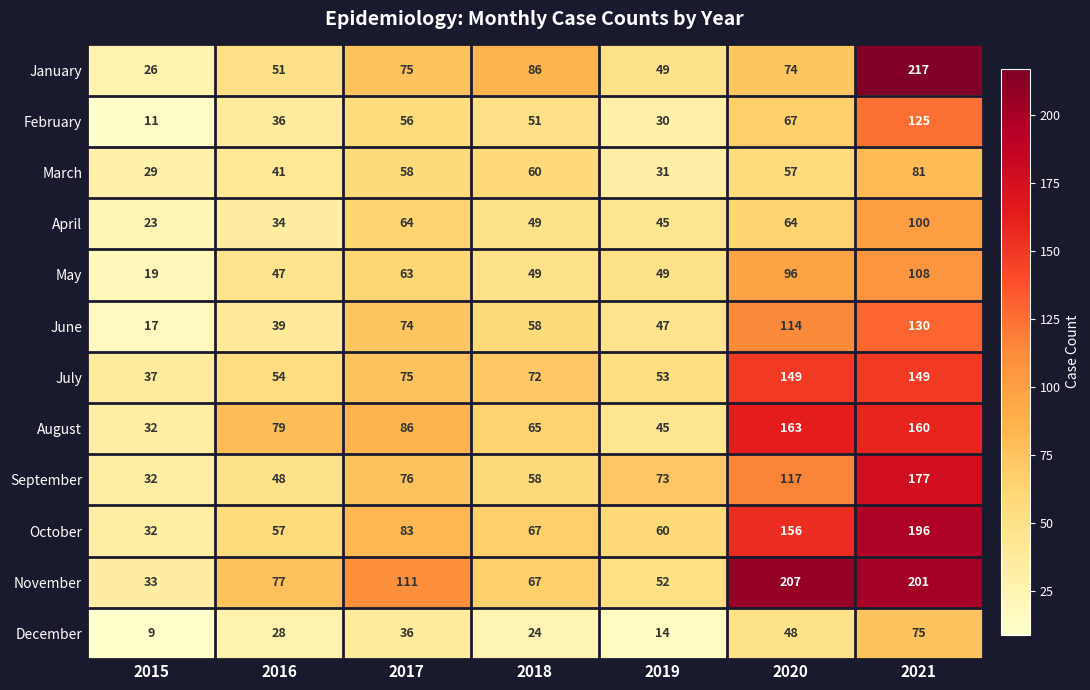

Where is June nearest to the value 73?

2017